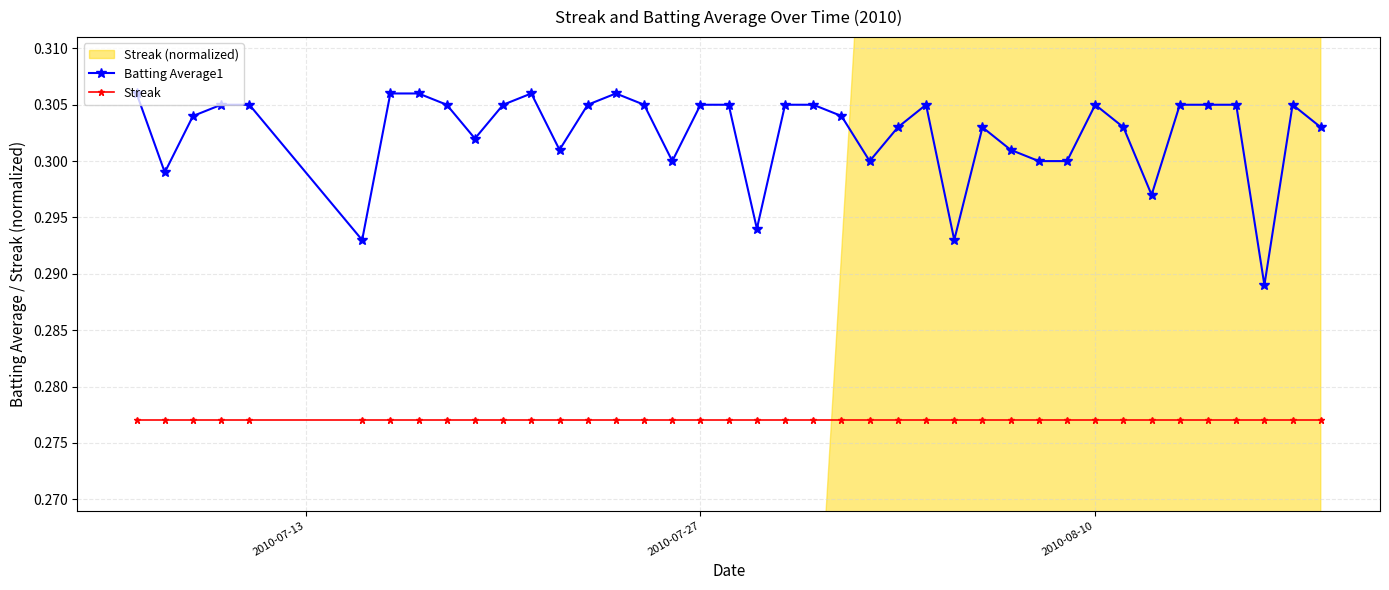

Count the Batting Average1 values in the range 0 to 1.

40